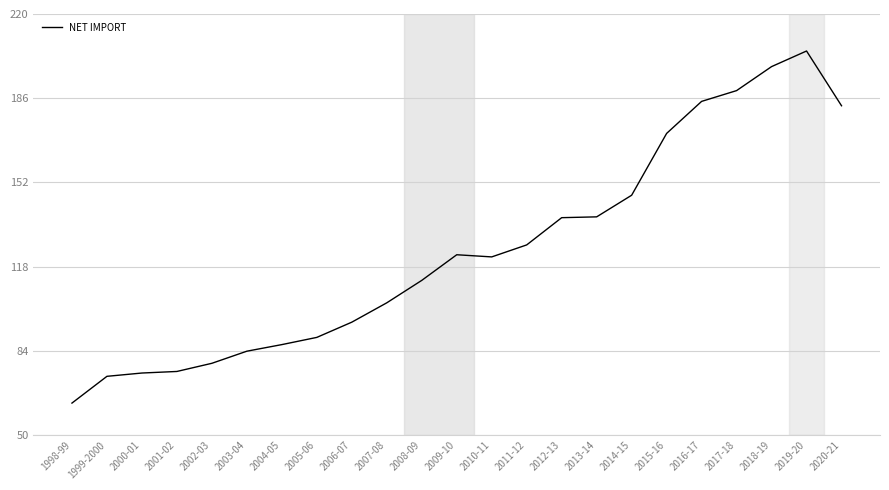

Is it true that the value at 2013-14 is 138071?

True